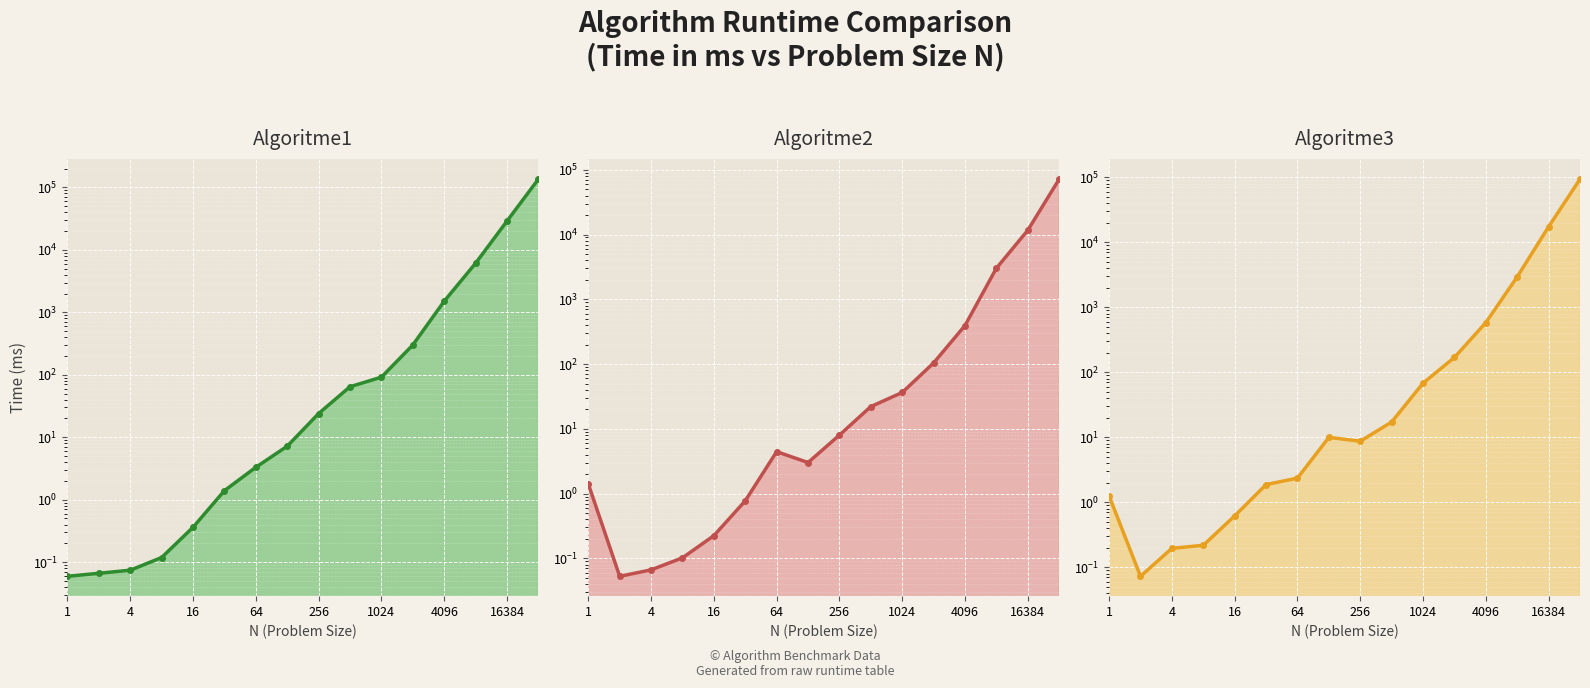

What is the sum of all Algoritme3 values?

114671.6